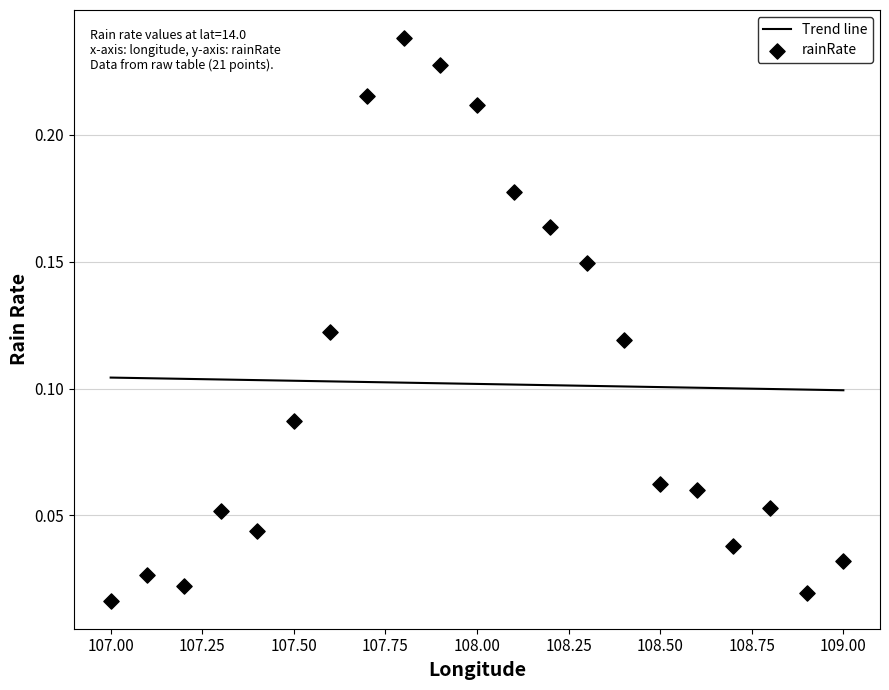

Which series contains the highest Y value?

rainRate